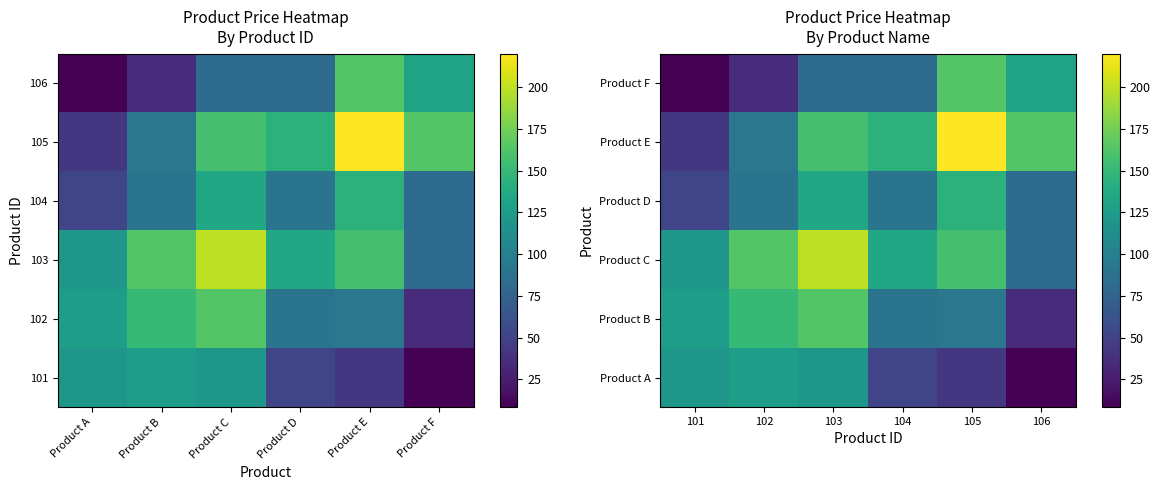

What is the total value across all series at 101?

469.3